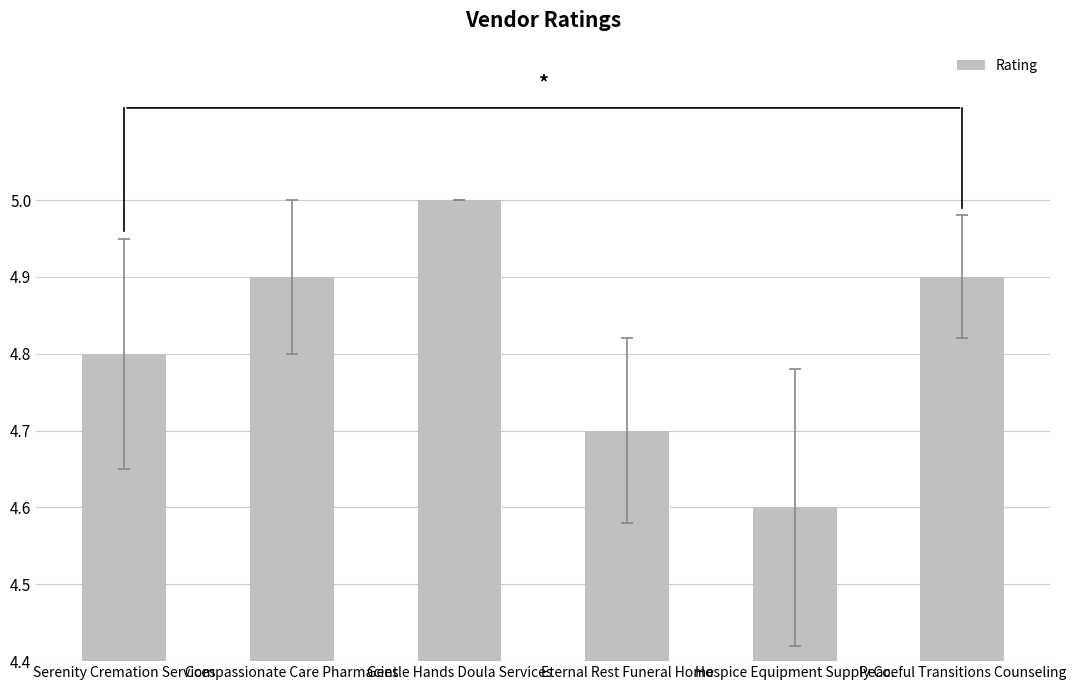

Count the number of categories in the chart.

6